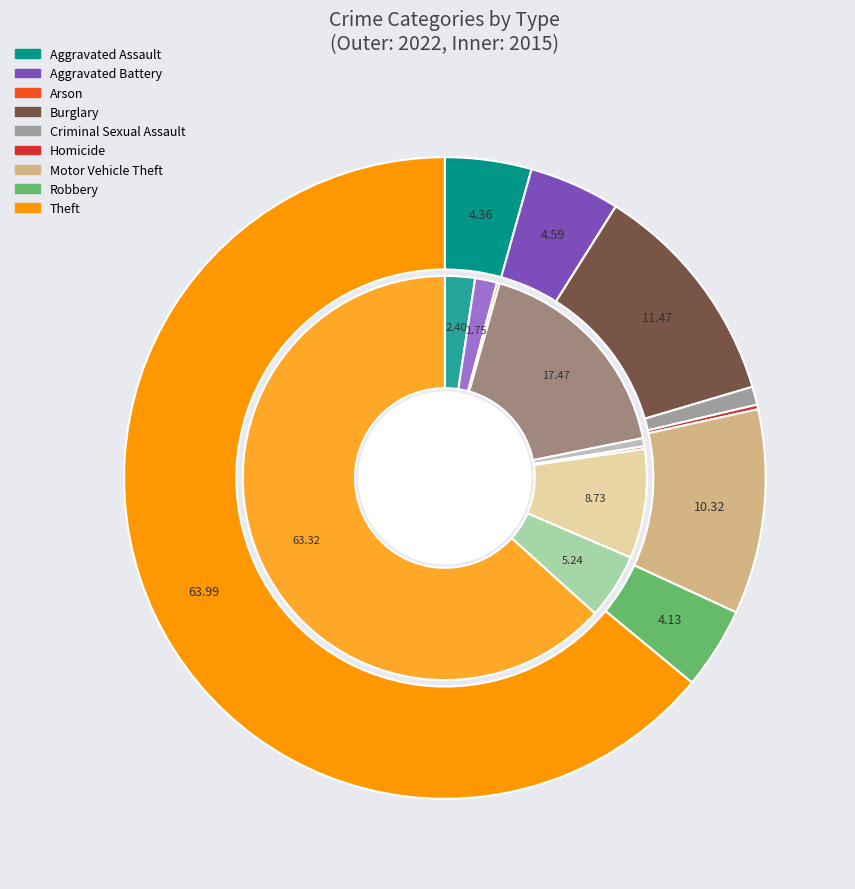

To the nearest percent, what is the average slice percentage?

11%